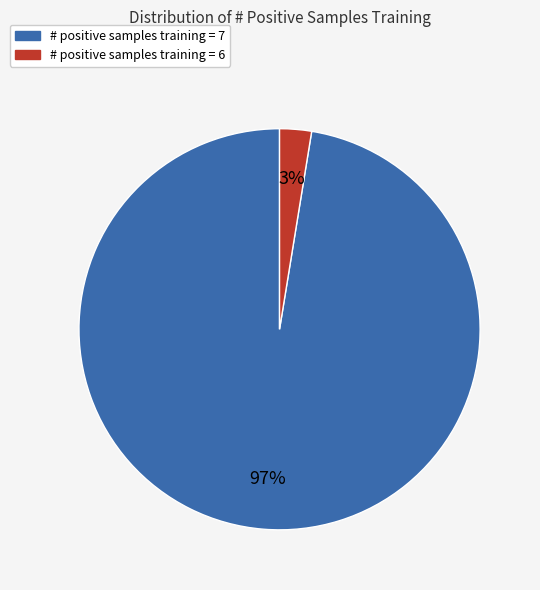

Is the sum of # positive samples training = 6 and # positive samples training = 7 greater than half?

Yes